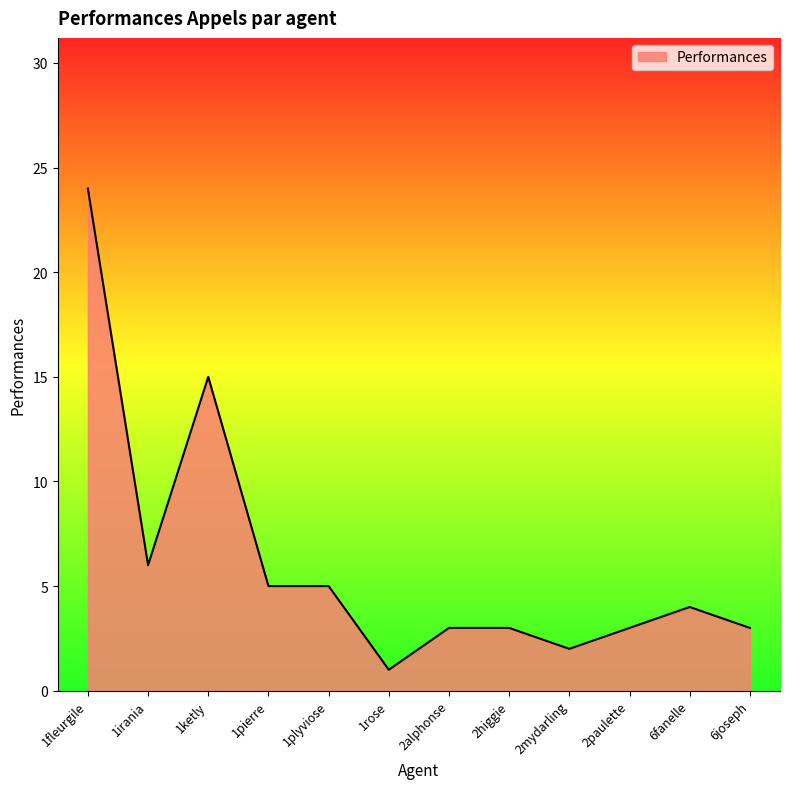

Reading left to right, transcribe all the data shown in this chart.

1fleurgile=24	1irania=6	1ketly=15	1pierre=5	1plyviose=5	1rose=1	2alphonse=3	2higgie=3	2mydarling=2	2paulette=3	6fanelle=4	6joseph=3